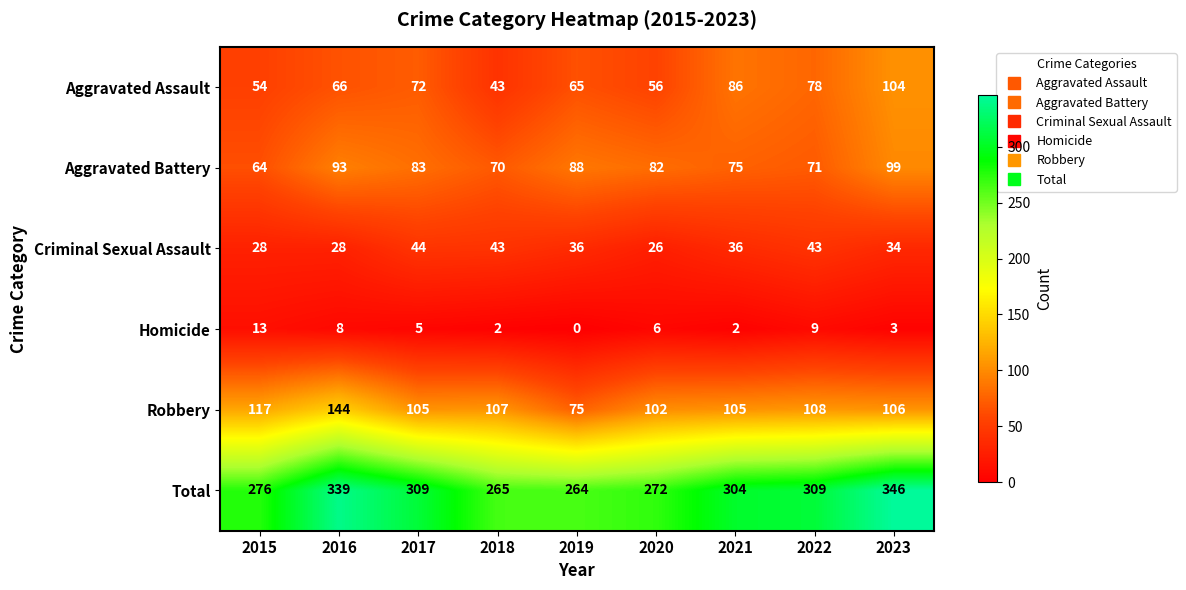

What is the sum of the Total values at 2020 and 2017?

581